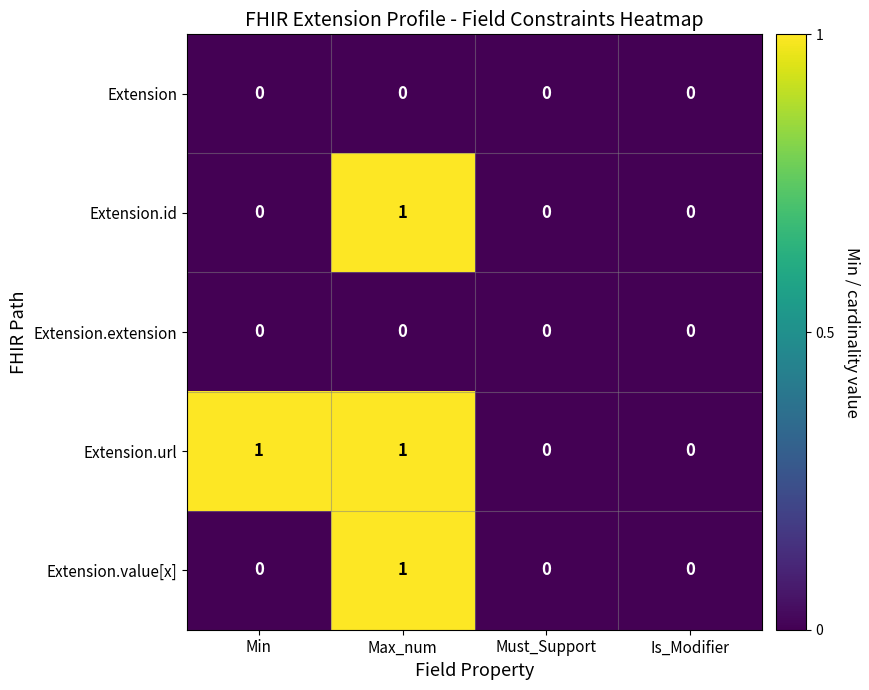

True or false: Extension.id has a value of 0 at Min.

True